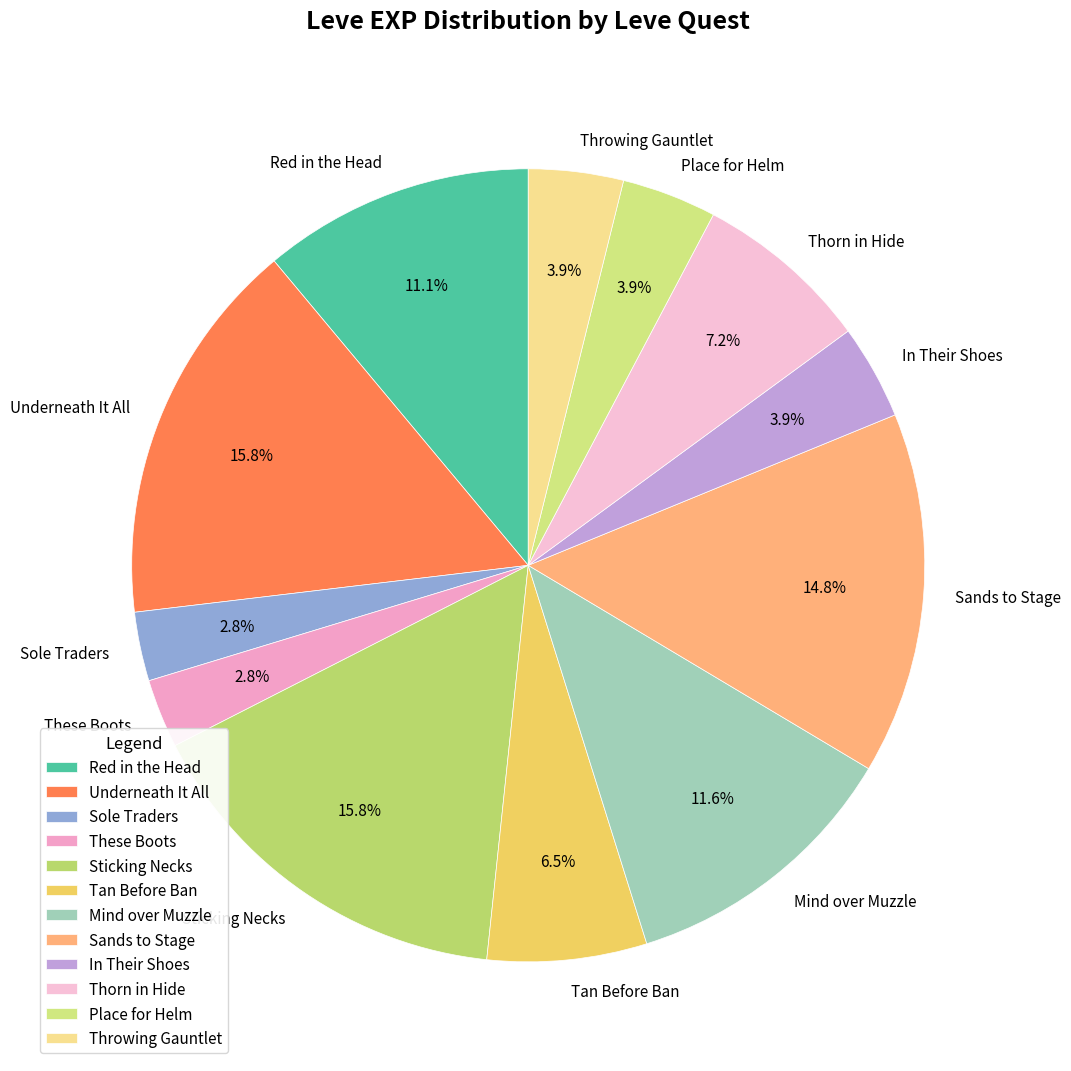

Between In Their Shoes and Mind over Muzzle, which is larger?

Mind over Muzzle